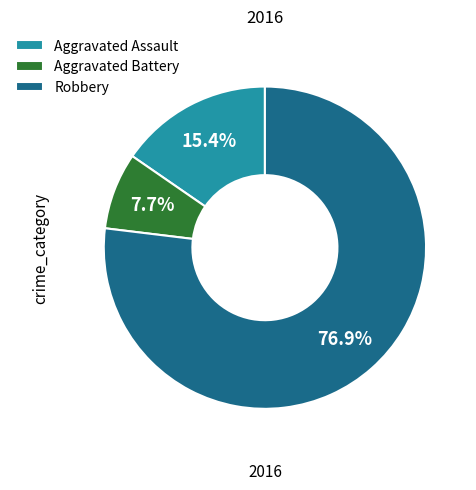

Is there any slice that represents more than half of the pie?

Yes